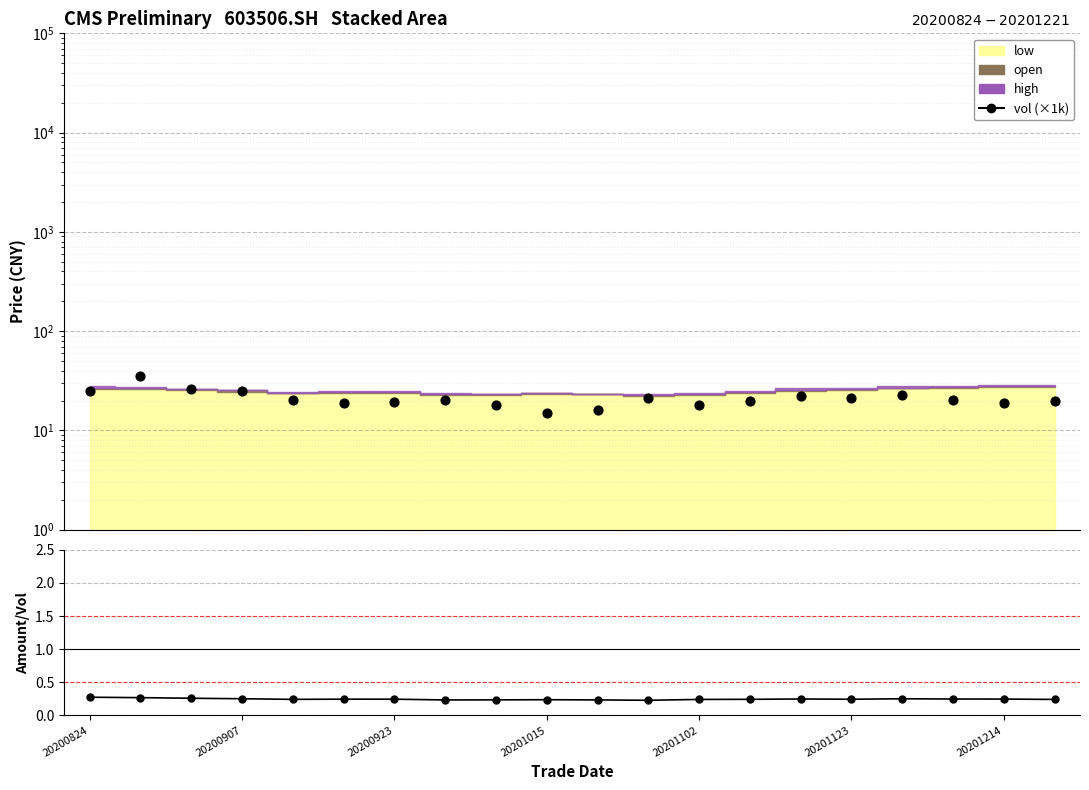

Which series has the largest total across all categories?

vol (×1k)